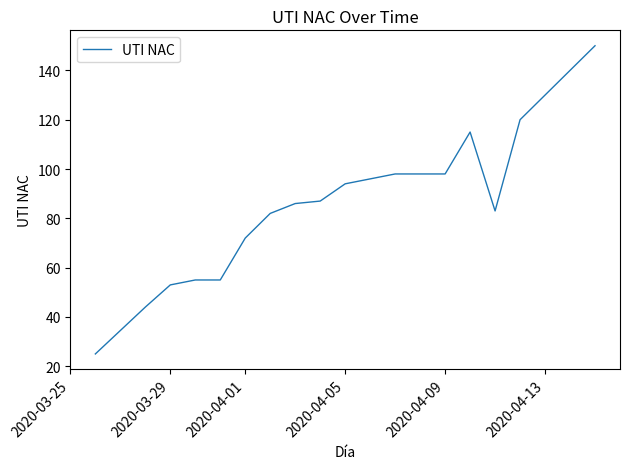

What is the smallest value displayed?

25